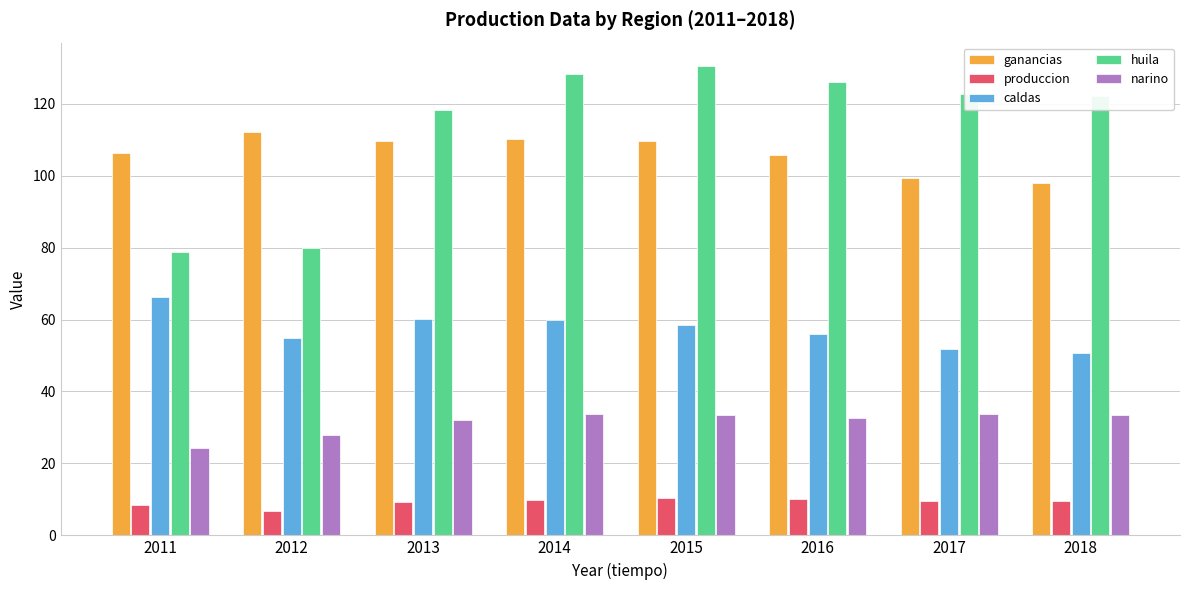

How many distinct data groups are displayed?

5